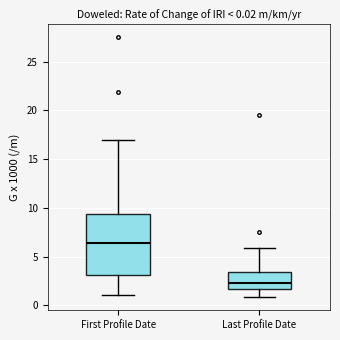

Which box is the tallest, from its lower edge to its upper edge?

First Profile Date